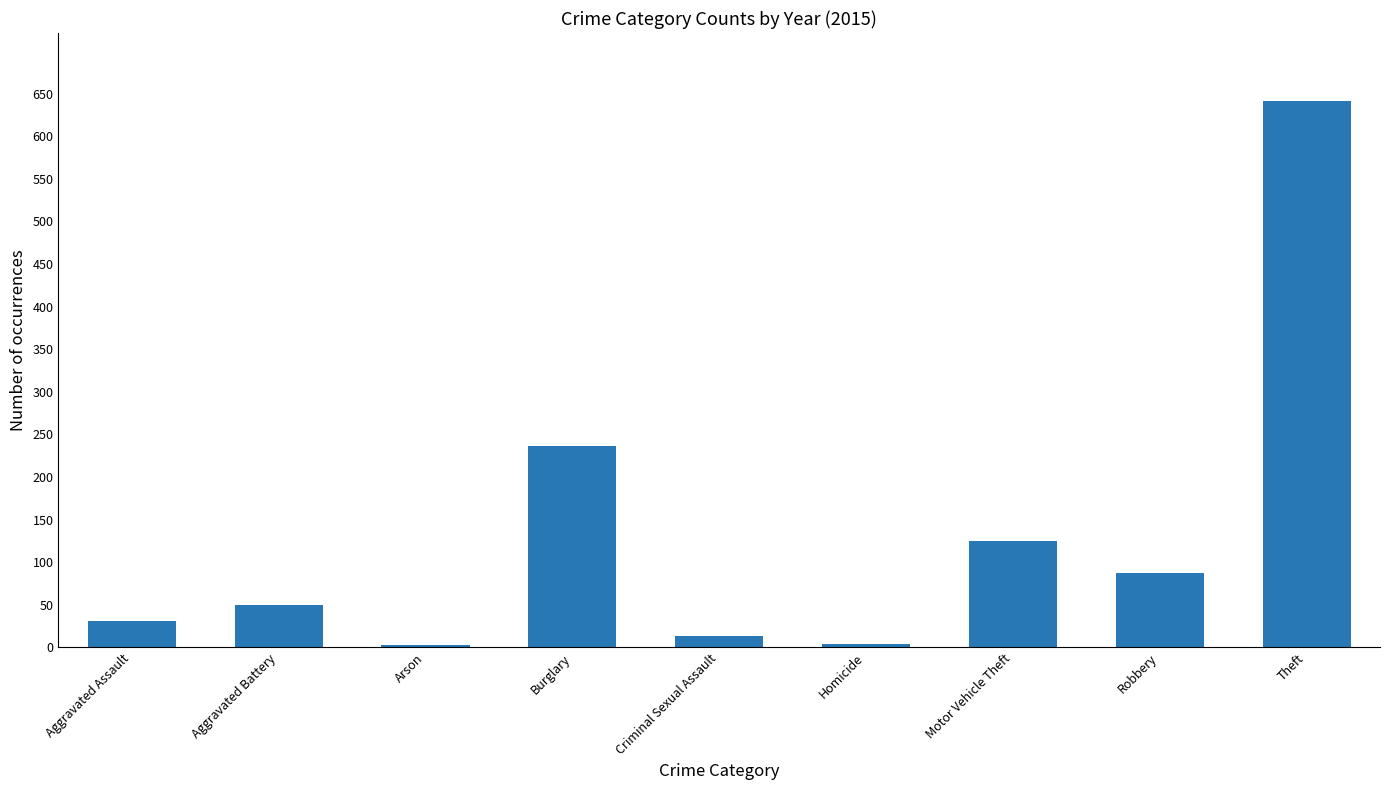

Are the bars horizontal?

No